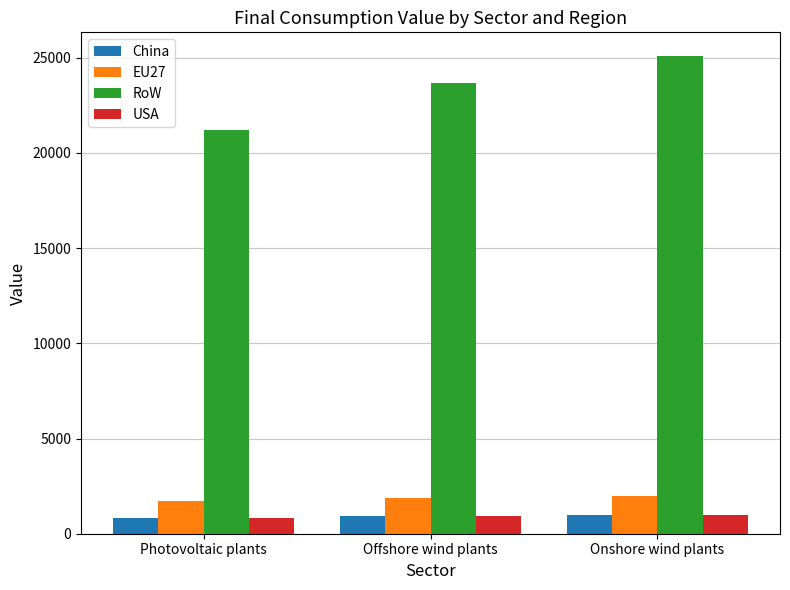

What is the approximate value of RoW at Photovoltaic plants?

21201.4